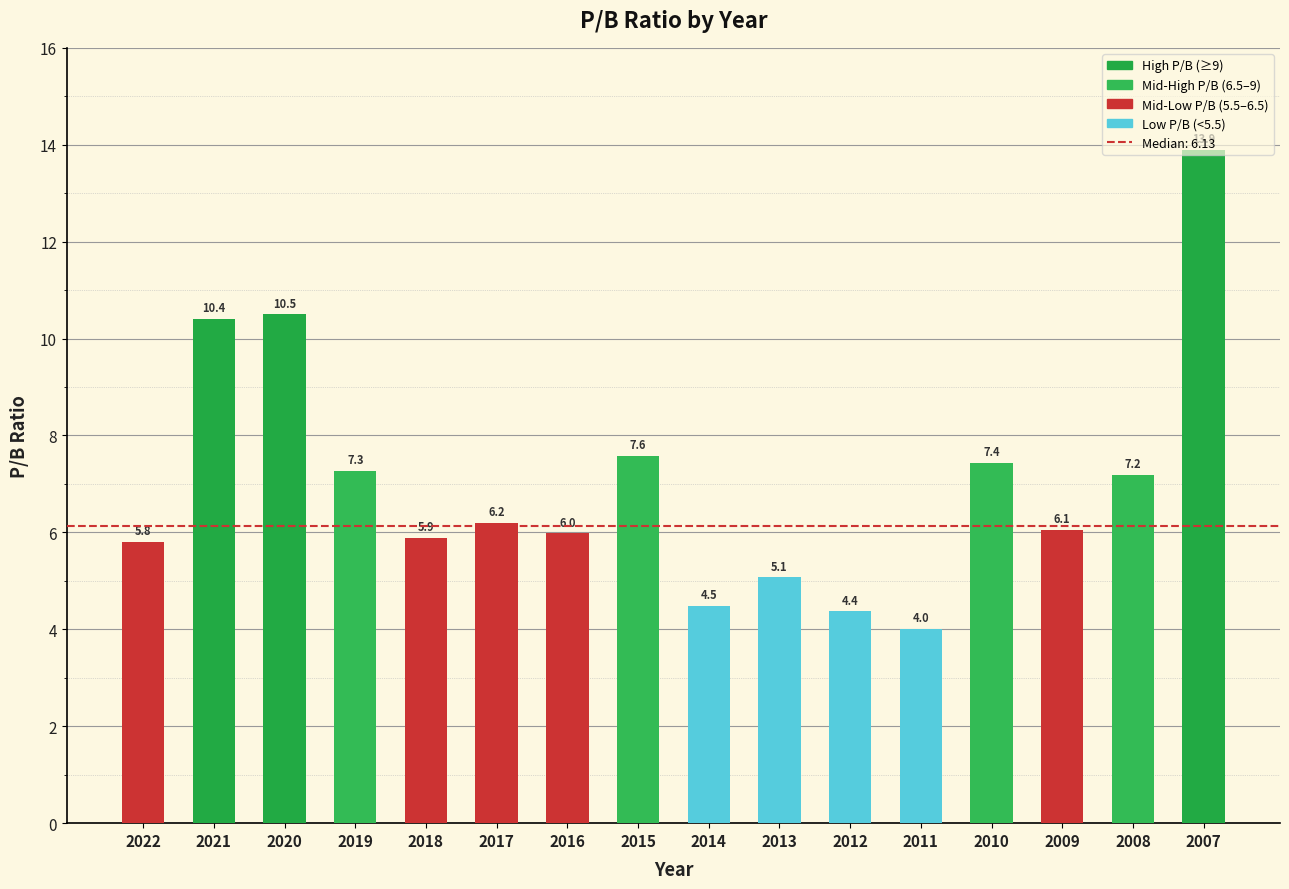

The chart shows a value of 11.3 at 2010. True or false?

False